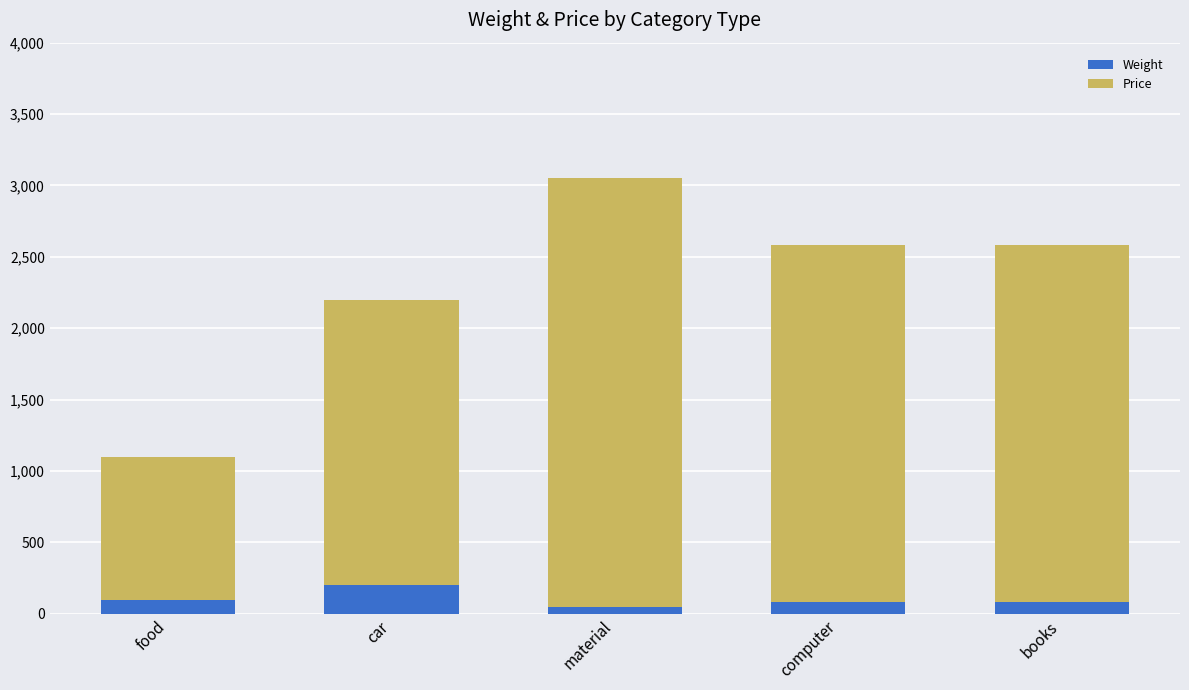

What is the total value across all series at car?

2200